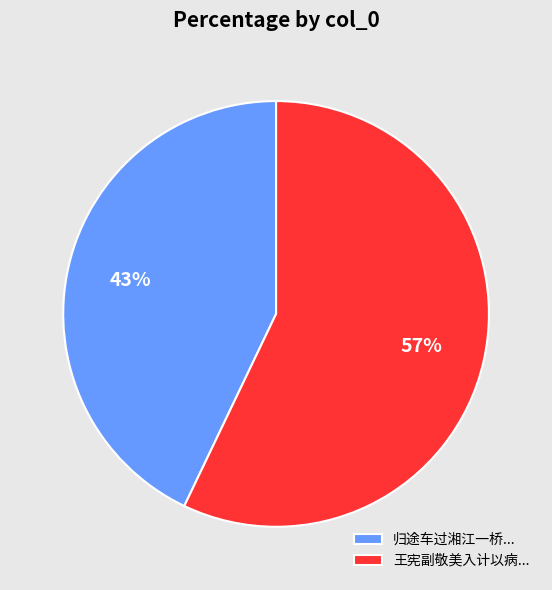

Between 王宪副敬美入计以病... and 归途车过湘江一桥..., which is larger?

王宪副敬美入计以病...